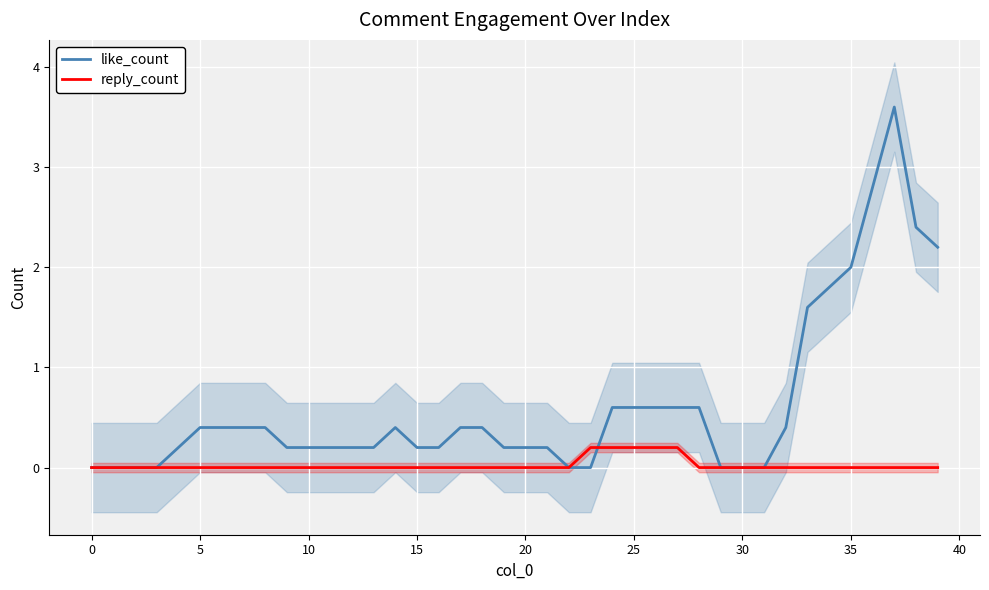

Rank the series by their maximum value, from highest to lowest.

like_count, reply_count